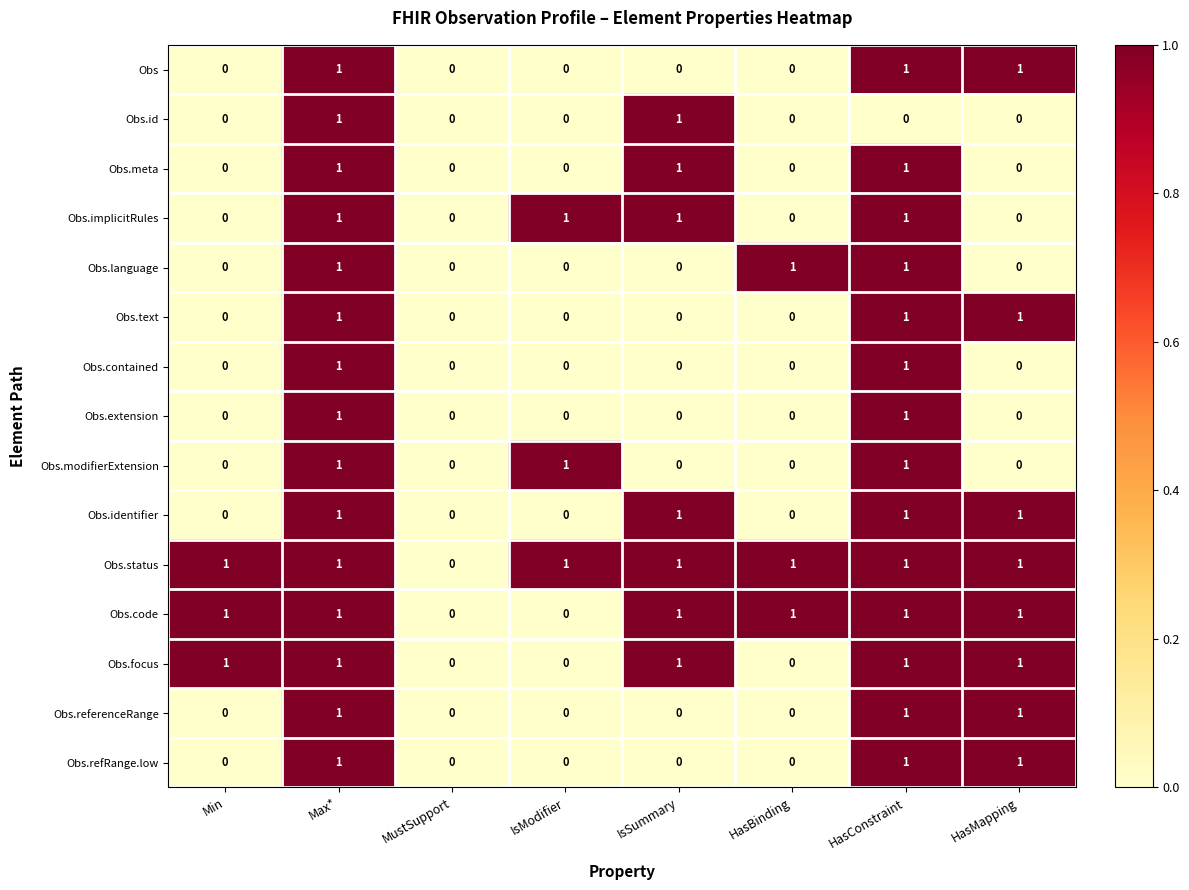

Is the value of Obs.code at Max* greater than the value of Obs.text at IsSummary?

Yes